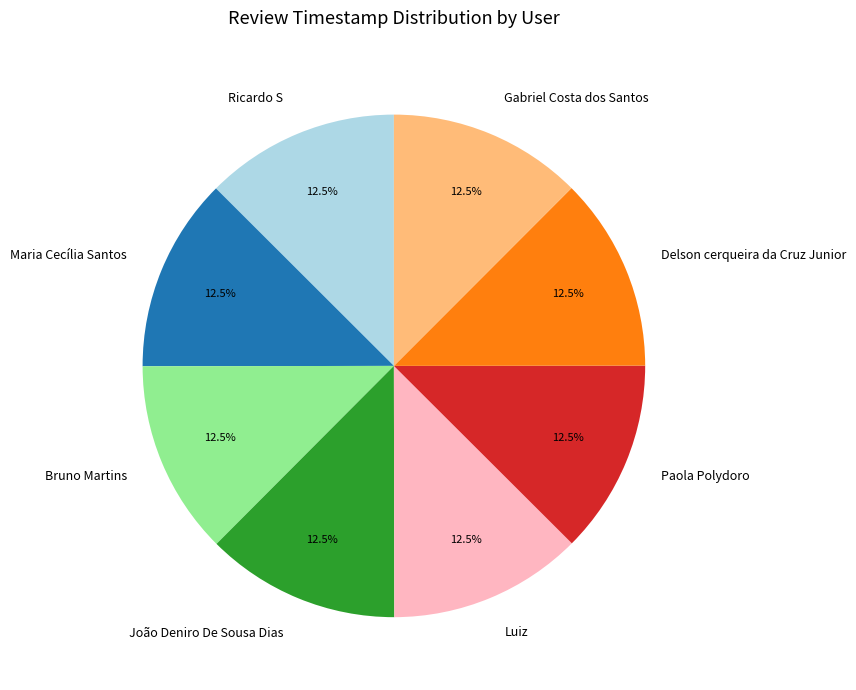

True or false: Bruno Martins accounts for 27% of the total.

False